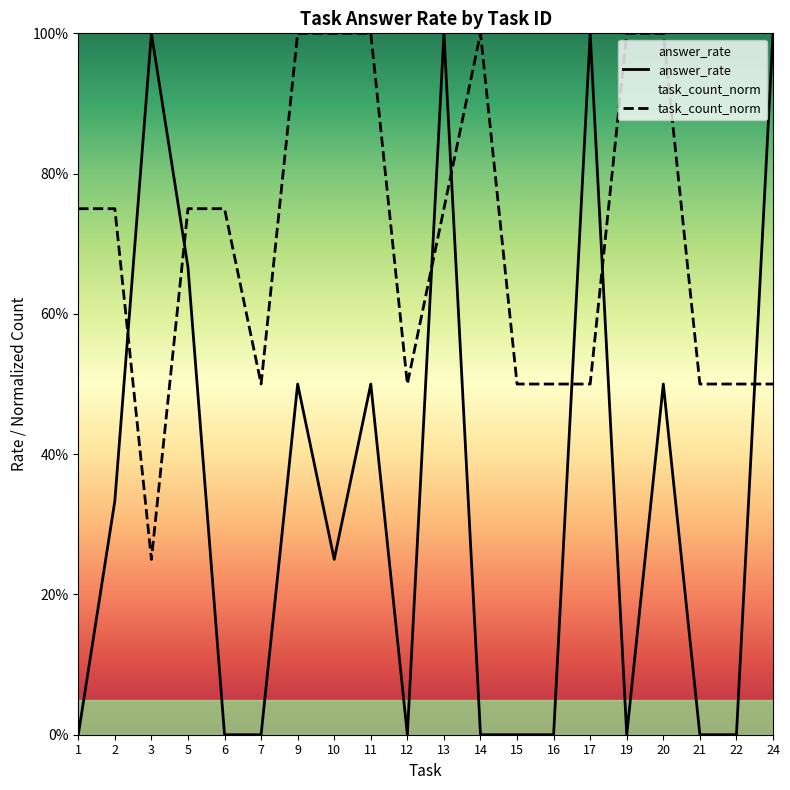

How many intersections are there between answer_rate and task_count_norm?

7